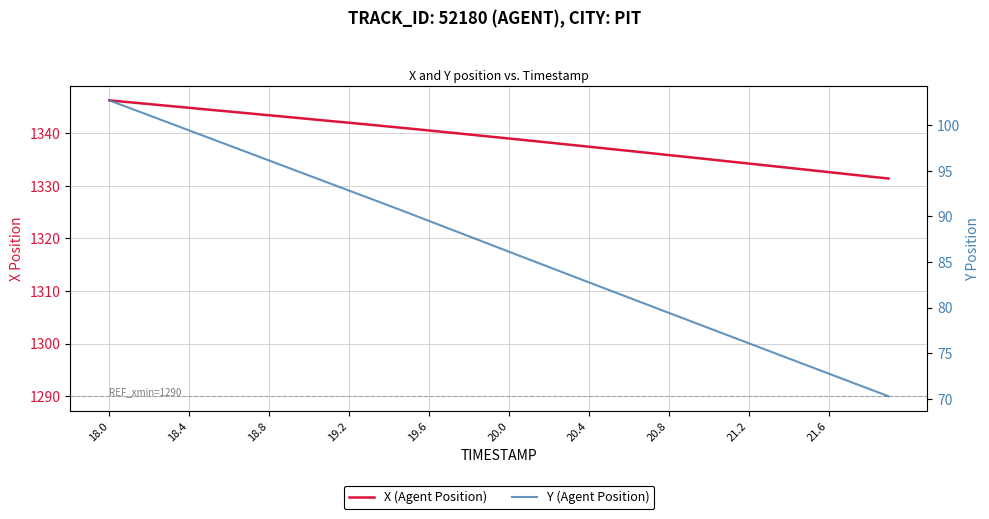

Where does the X (Agent Position) series first go above 1339?

18.0